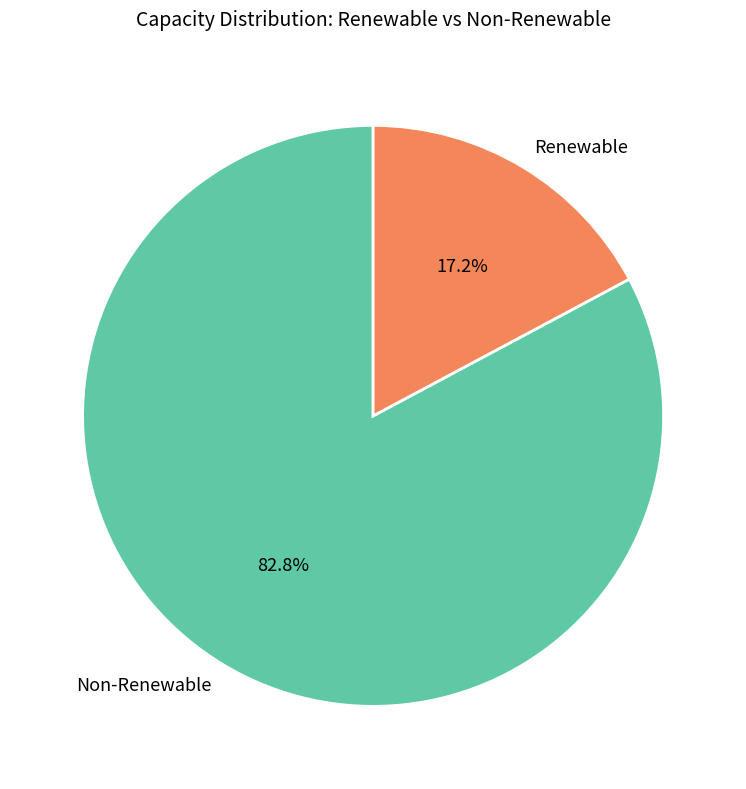

What is the majority slice?

Non-Renewable